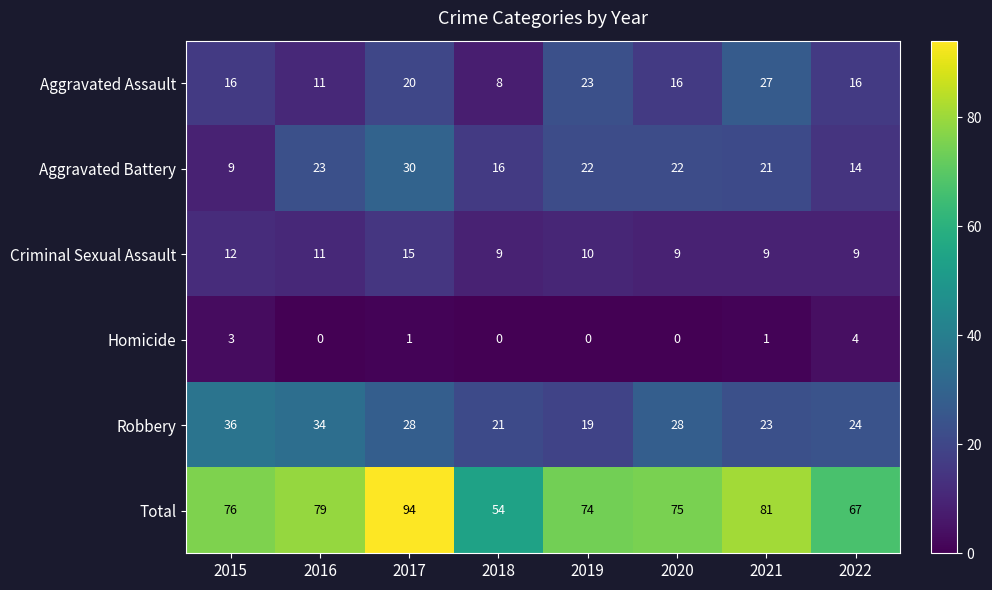

Which category has the highest value across all series?

2017